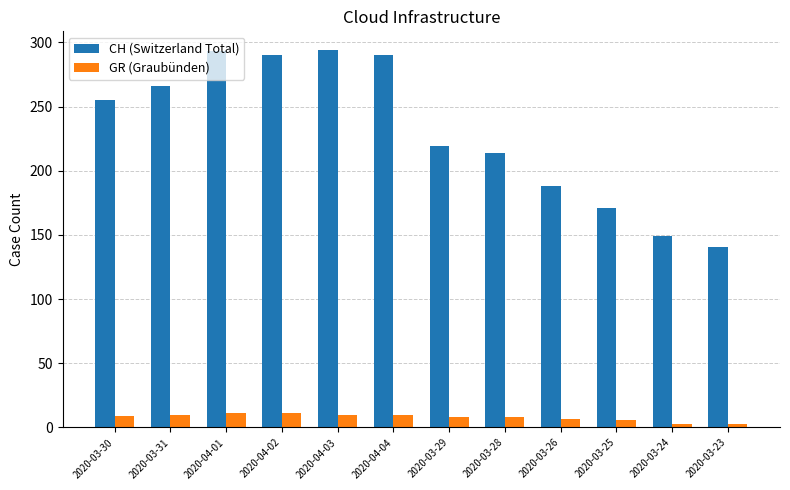

What is the lowest value of the CH (Switzerland Total) series?

141